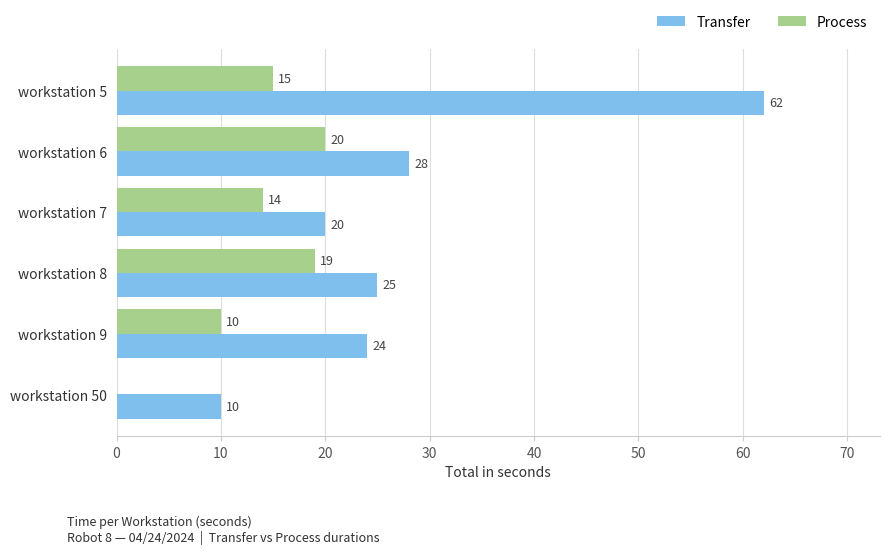

Is it true that Transfer equals 28 at workstation 6?

True